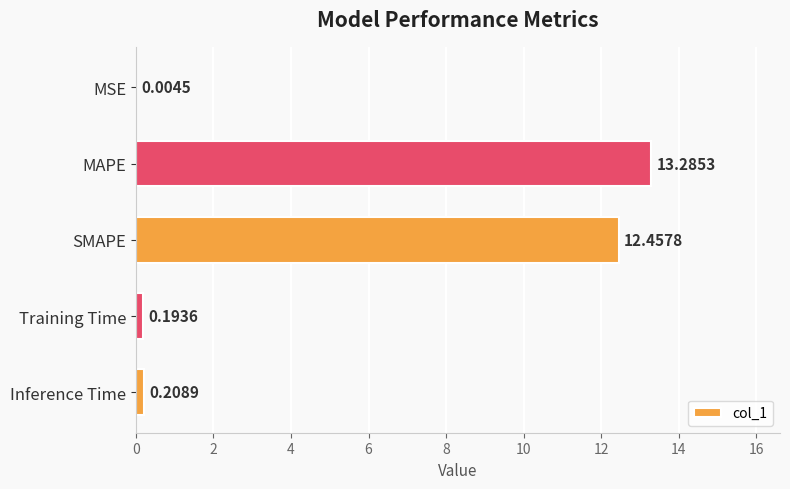

What is the sum of the values at SMAPE and MAPE?

25.7